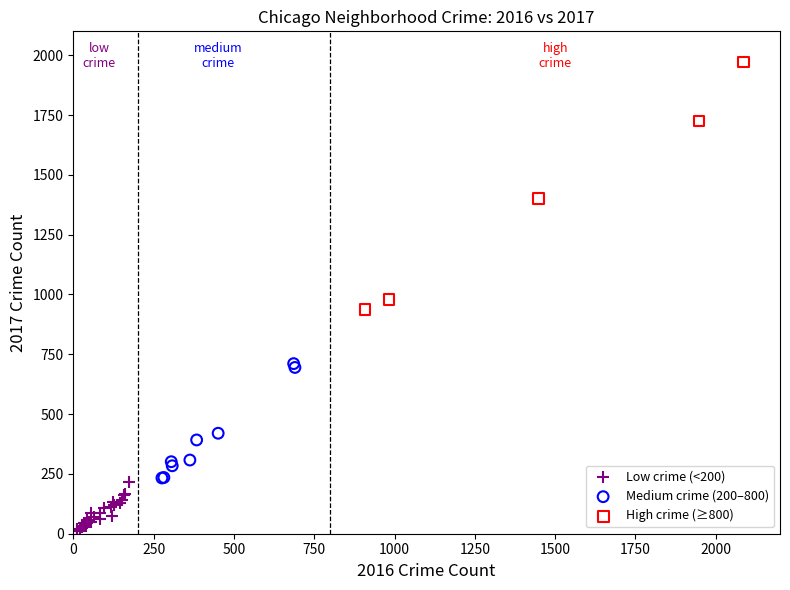

Which series reaches the minimum Y coordinate?

Low crime (<200)